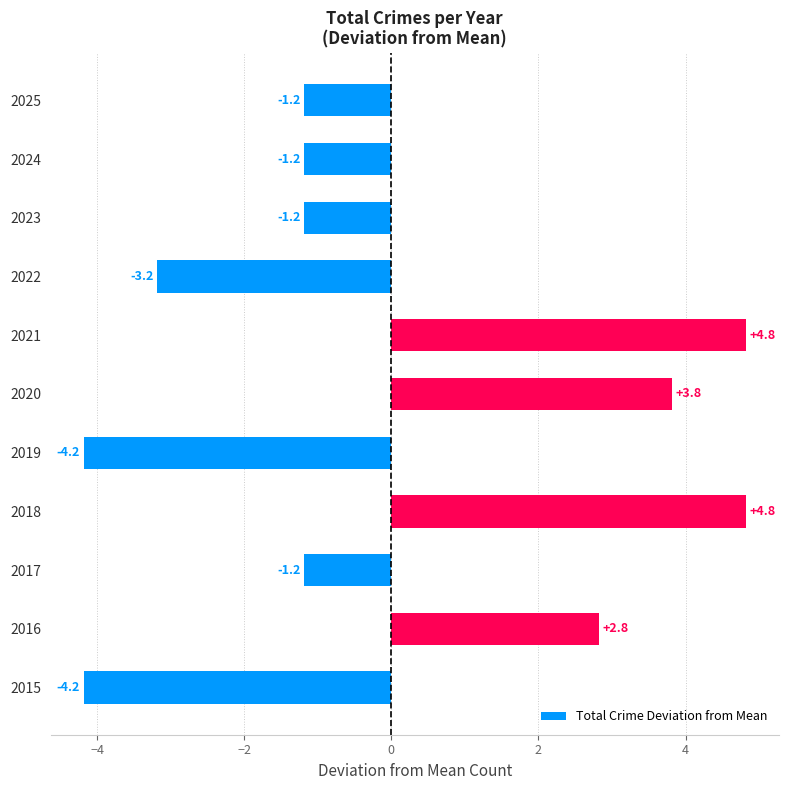

How many bars are there in total?

11